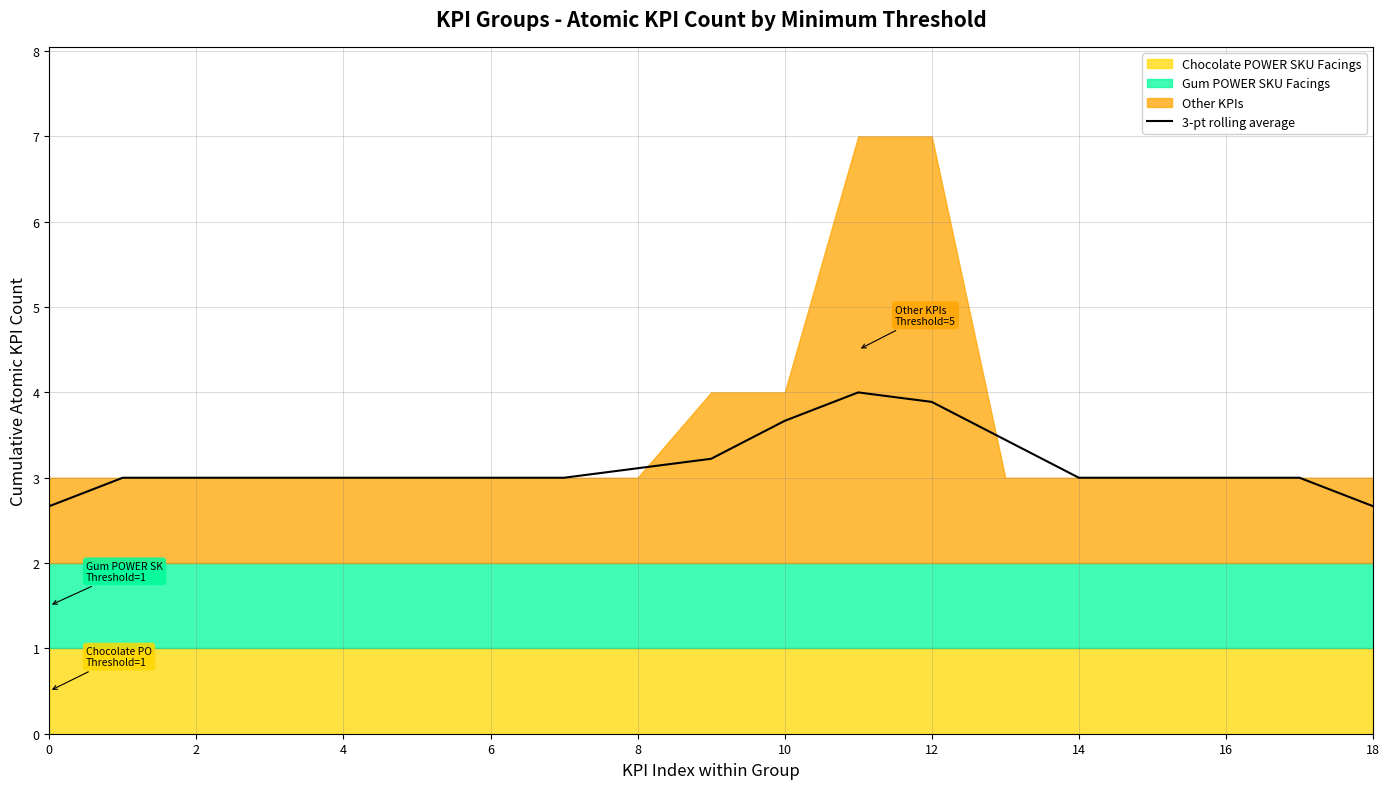

What is the lowest value of the 3-pt rolling average series?

2.7